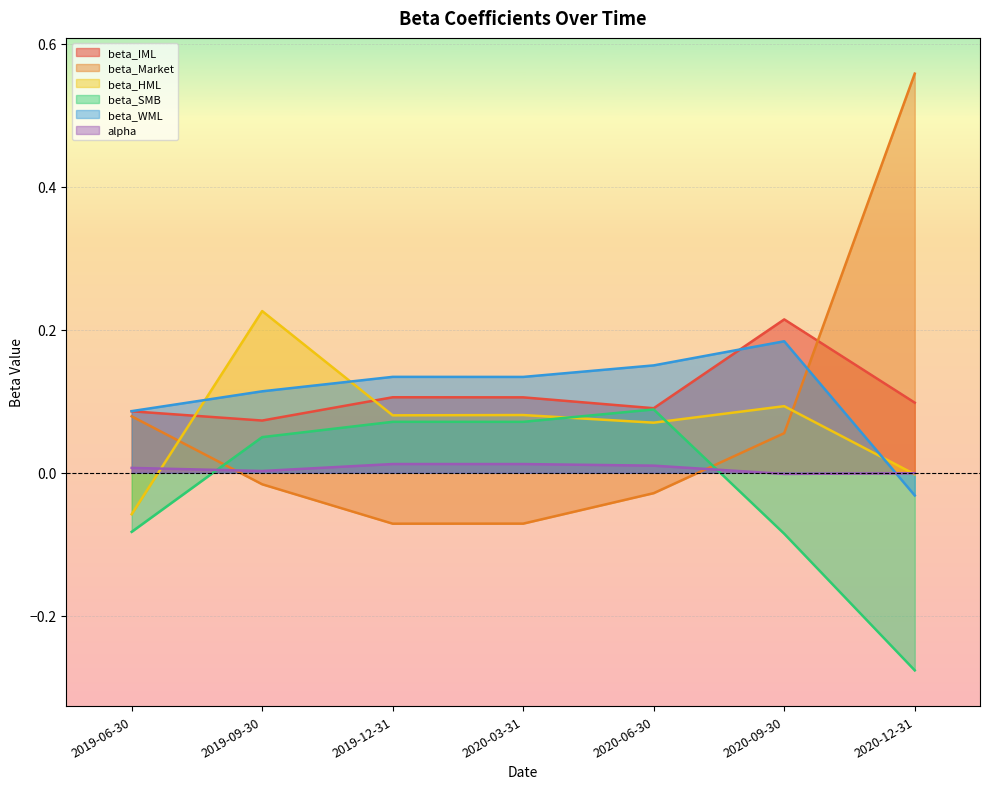

Where does the beta_SMB series first go above 0?

2019-09-30